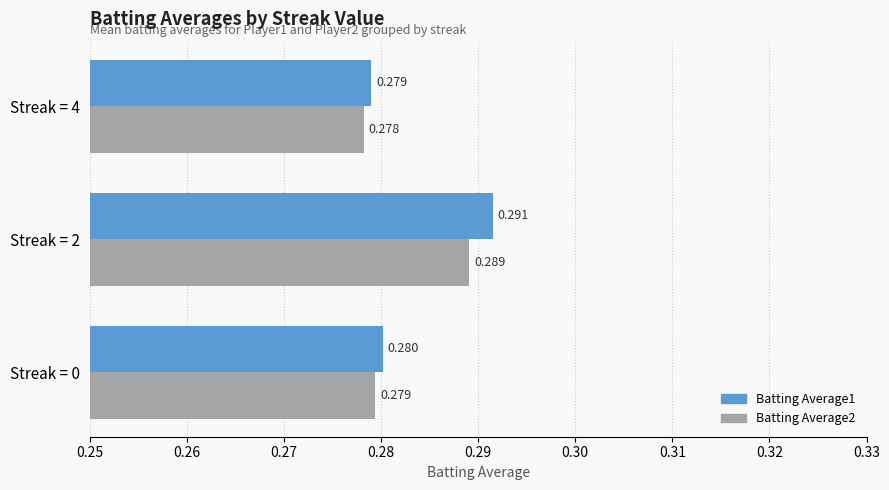

Is the value of Batting Average1 at Streak = 0 greater than the value of Batting Average2 at Streak = 0?

Yes